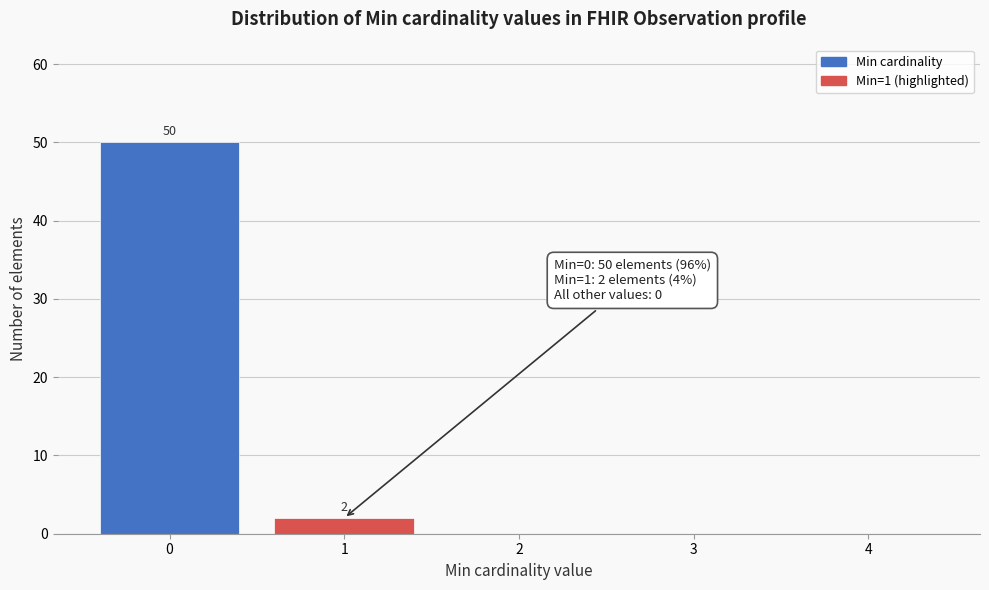

Reading left to right, extract all data points from this chart.

0=50	1=2	2=0	3=0	4=0